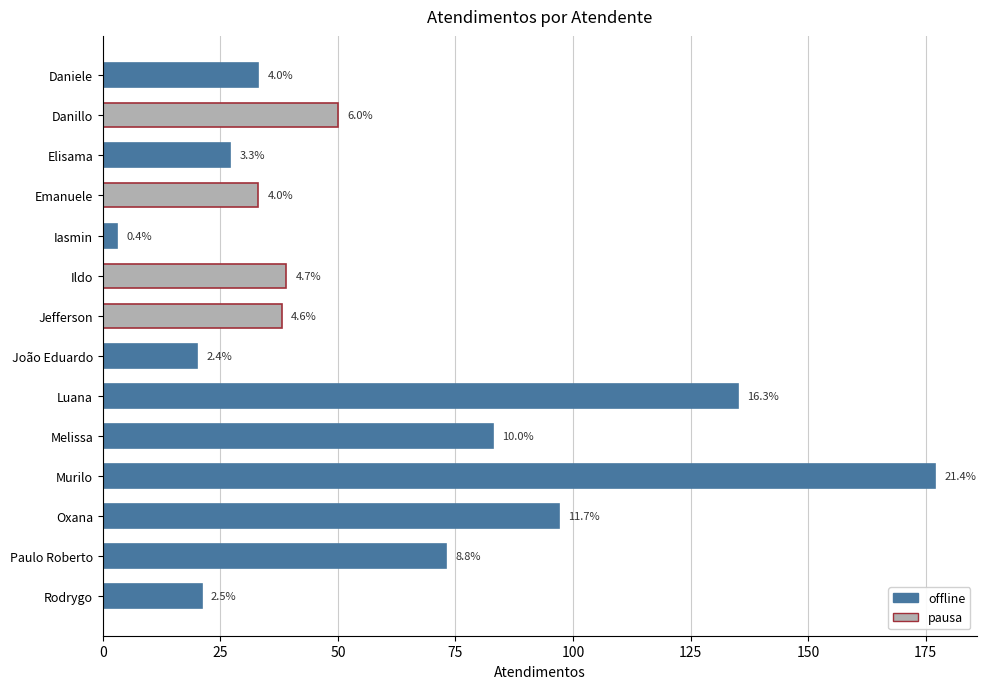

What value does the data have at Danillo, to the nearest 50?

50